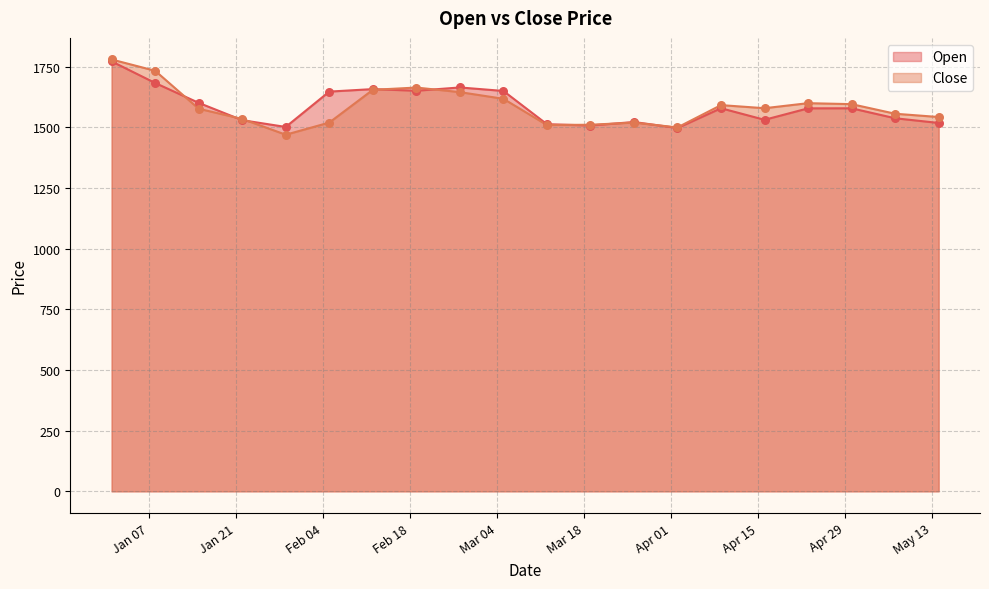

Which series reaches the maximum Y coordinate?

Close